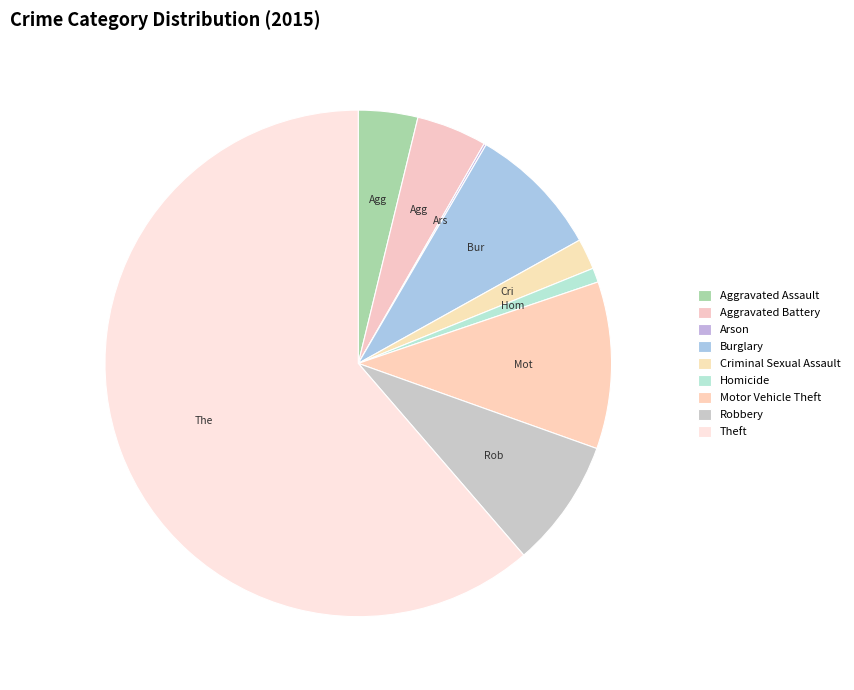

What percentage is the Criminal Sexual Assault slice, to the nearest percent?

2%